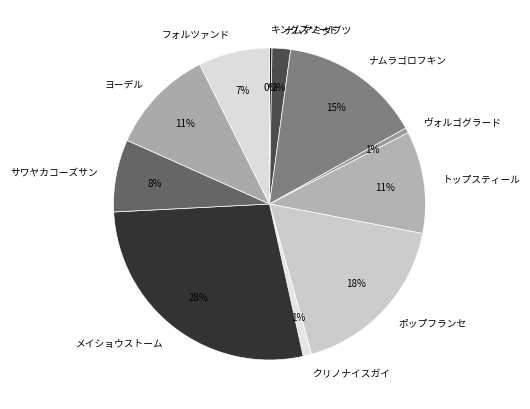

Which has a higher value, ポップフランセ or ナムラゴロフキン?

ポップフランセ